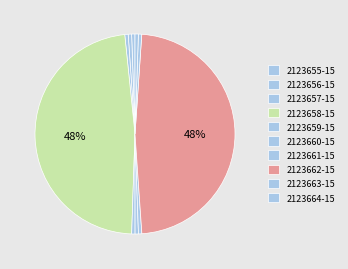

What portion of the pie excludes 2123656-15?

99.4%